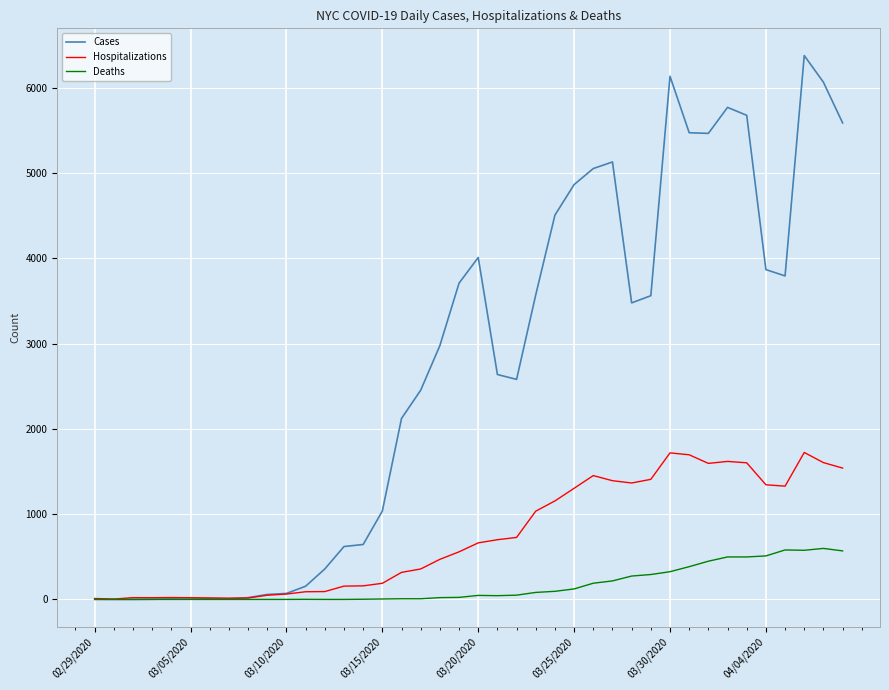

Which series has the largest range (max minus min)?

Cases